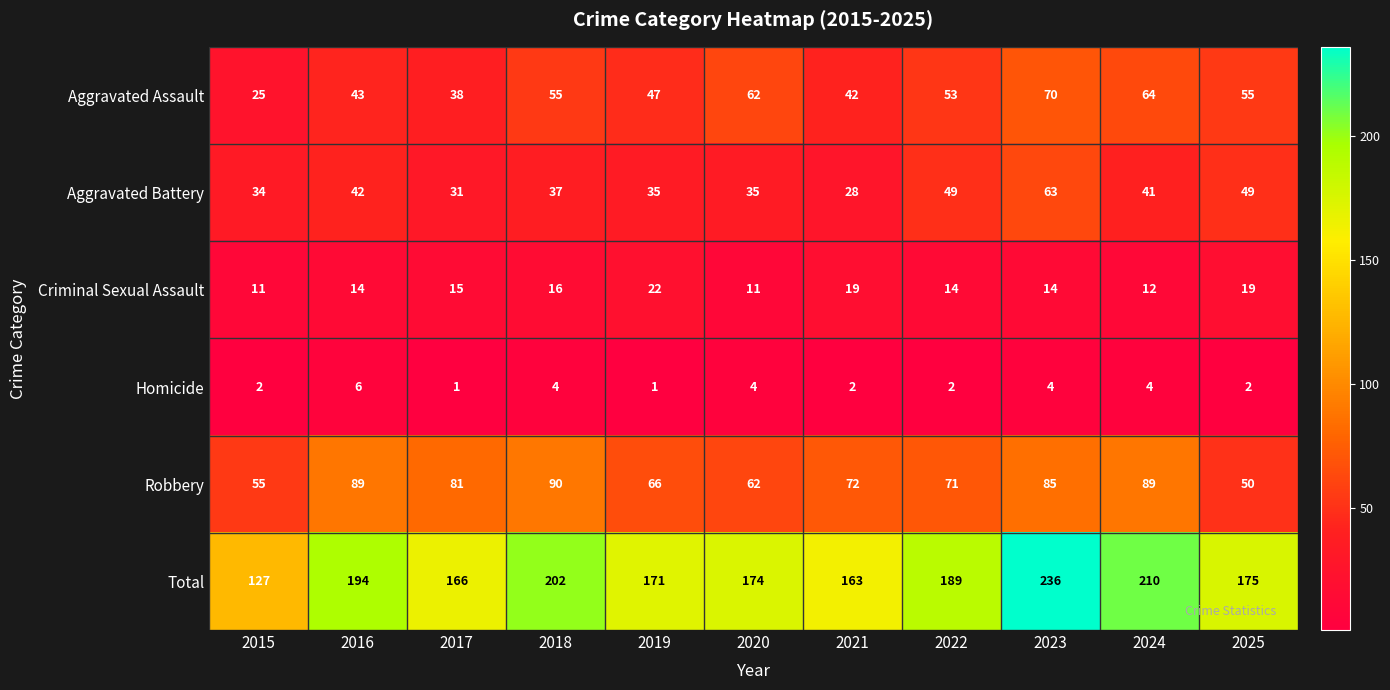

The value of Robbery at 2019 is 115. True or false?

False